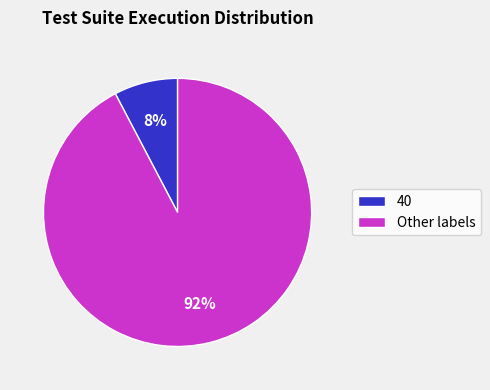

Count the number of slices in the pie.

2